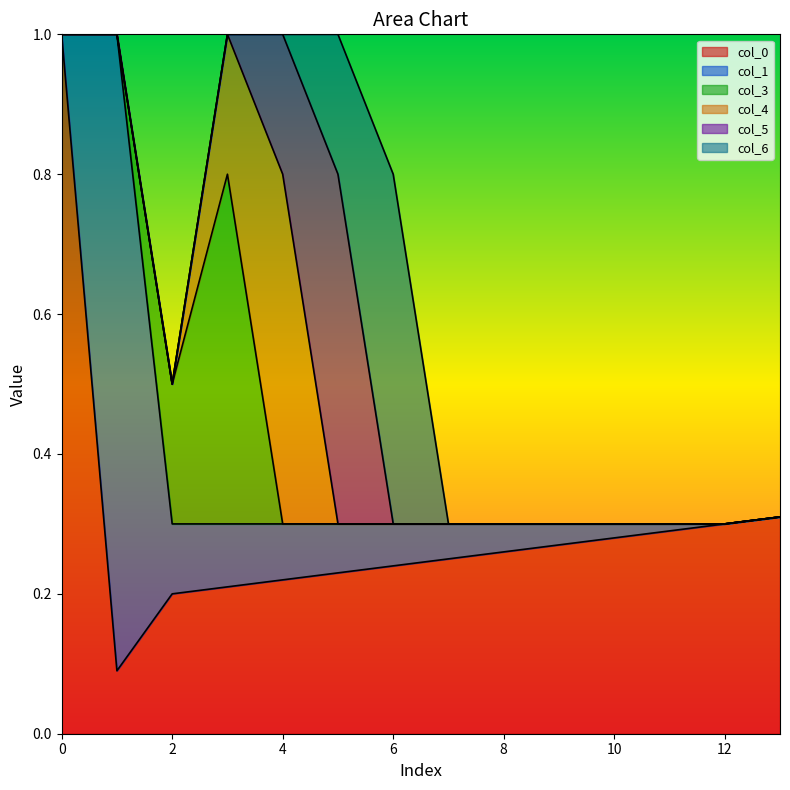

Does the chart have visible grid lines?

No